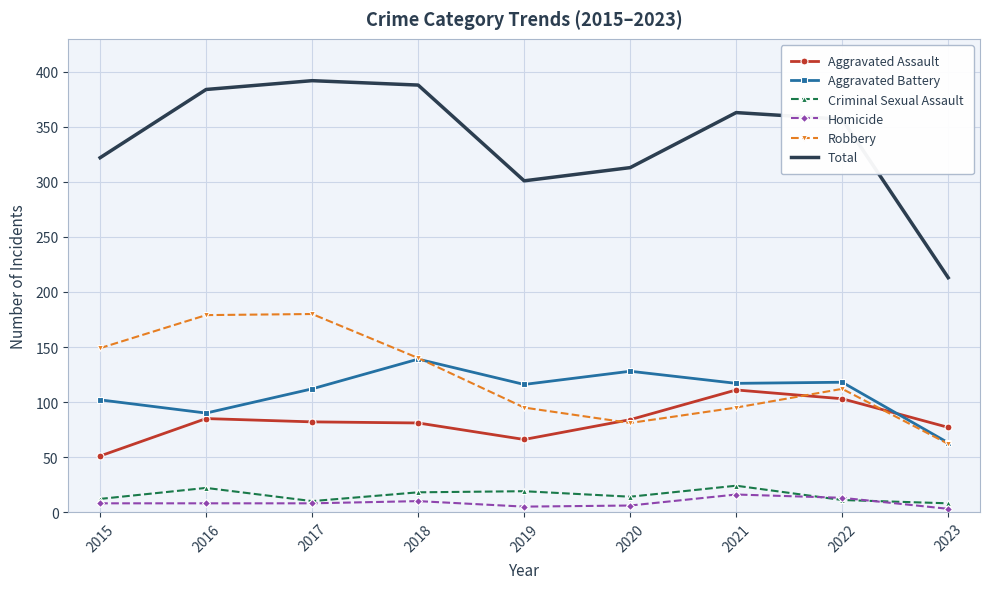

What is the minimum value for Criminal Sexual Assault?

8